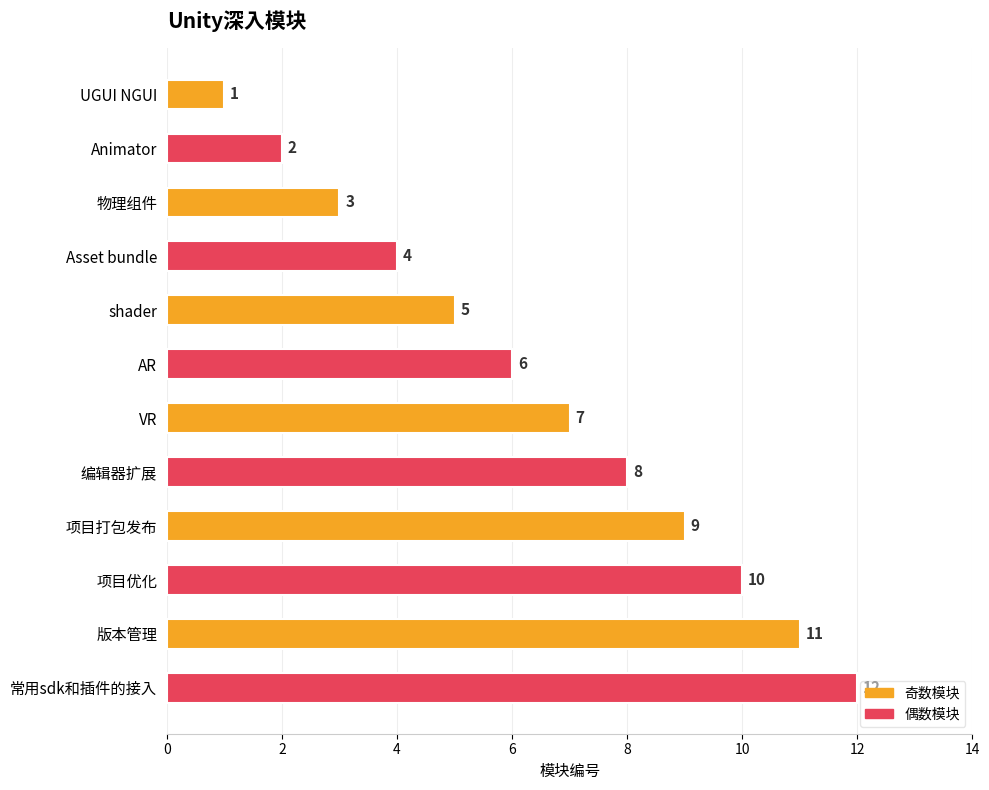

What is the difference between the values at 常用sdk和插件的接入 and shader?

7